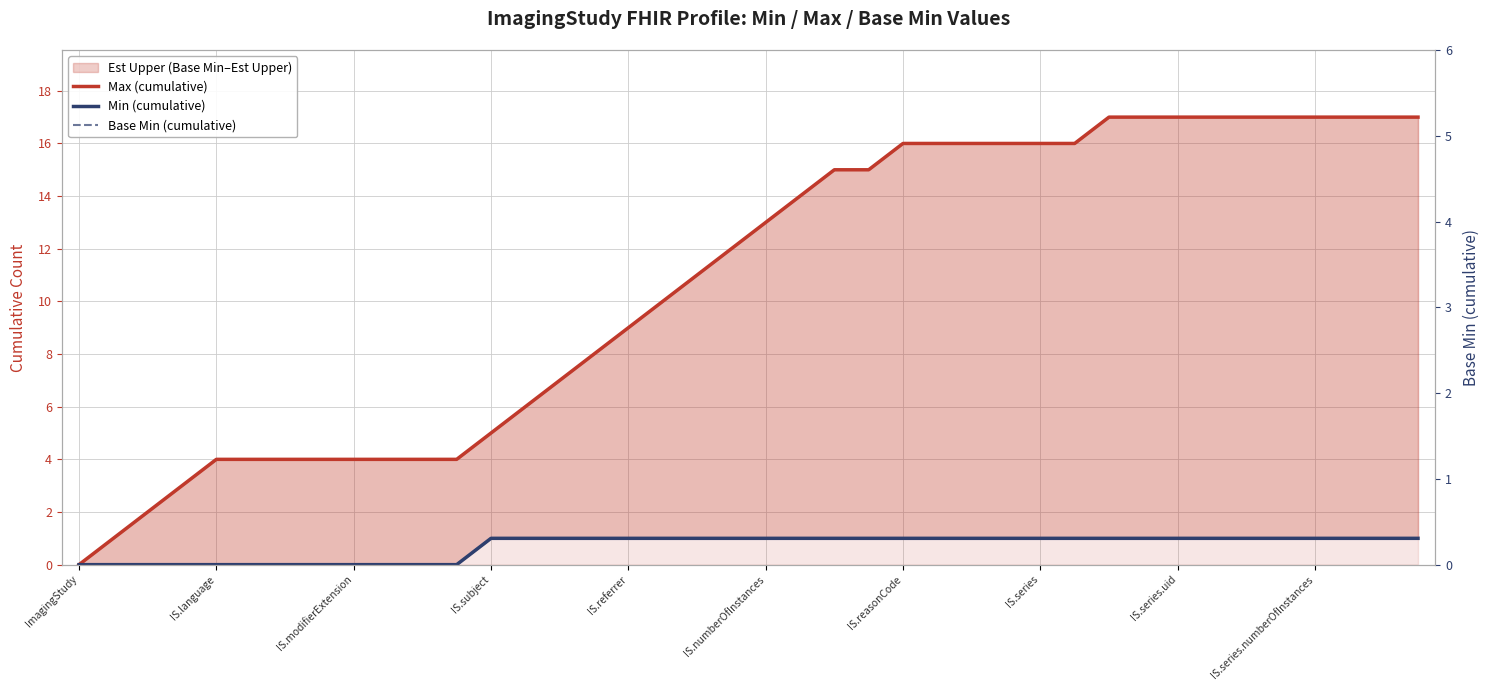

Rank the series at 23 from lowest to highest value.

Min (cumulative), Base Min (cumulative), Max (cumulative)